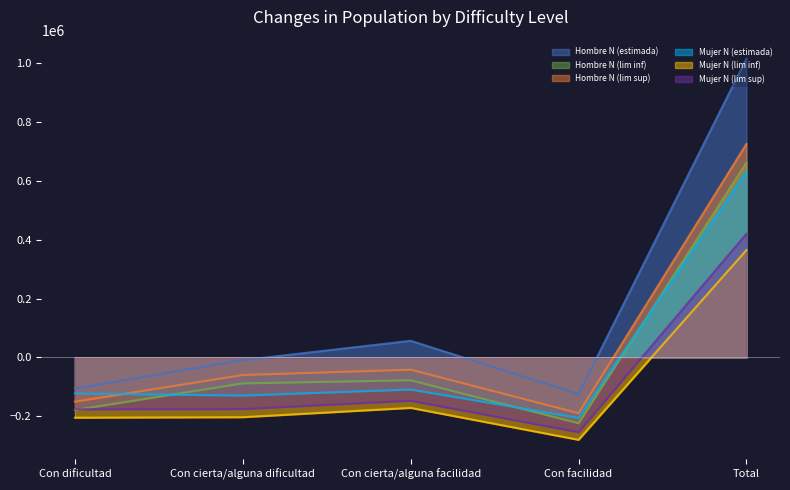

Does the chart display data point markers on the line(s)?

No